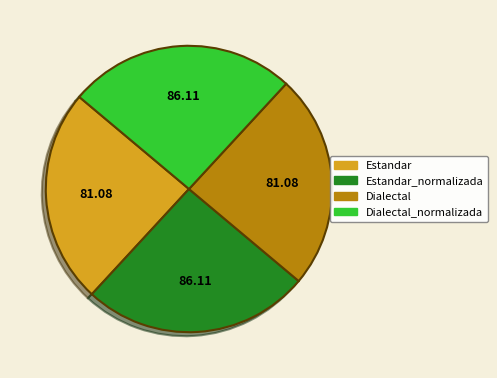

The Dialectal_normalizada slice represents 26% of the pie. True or false?

True